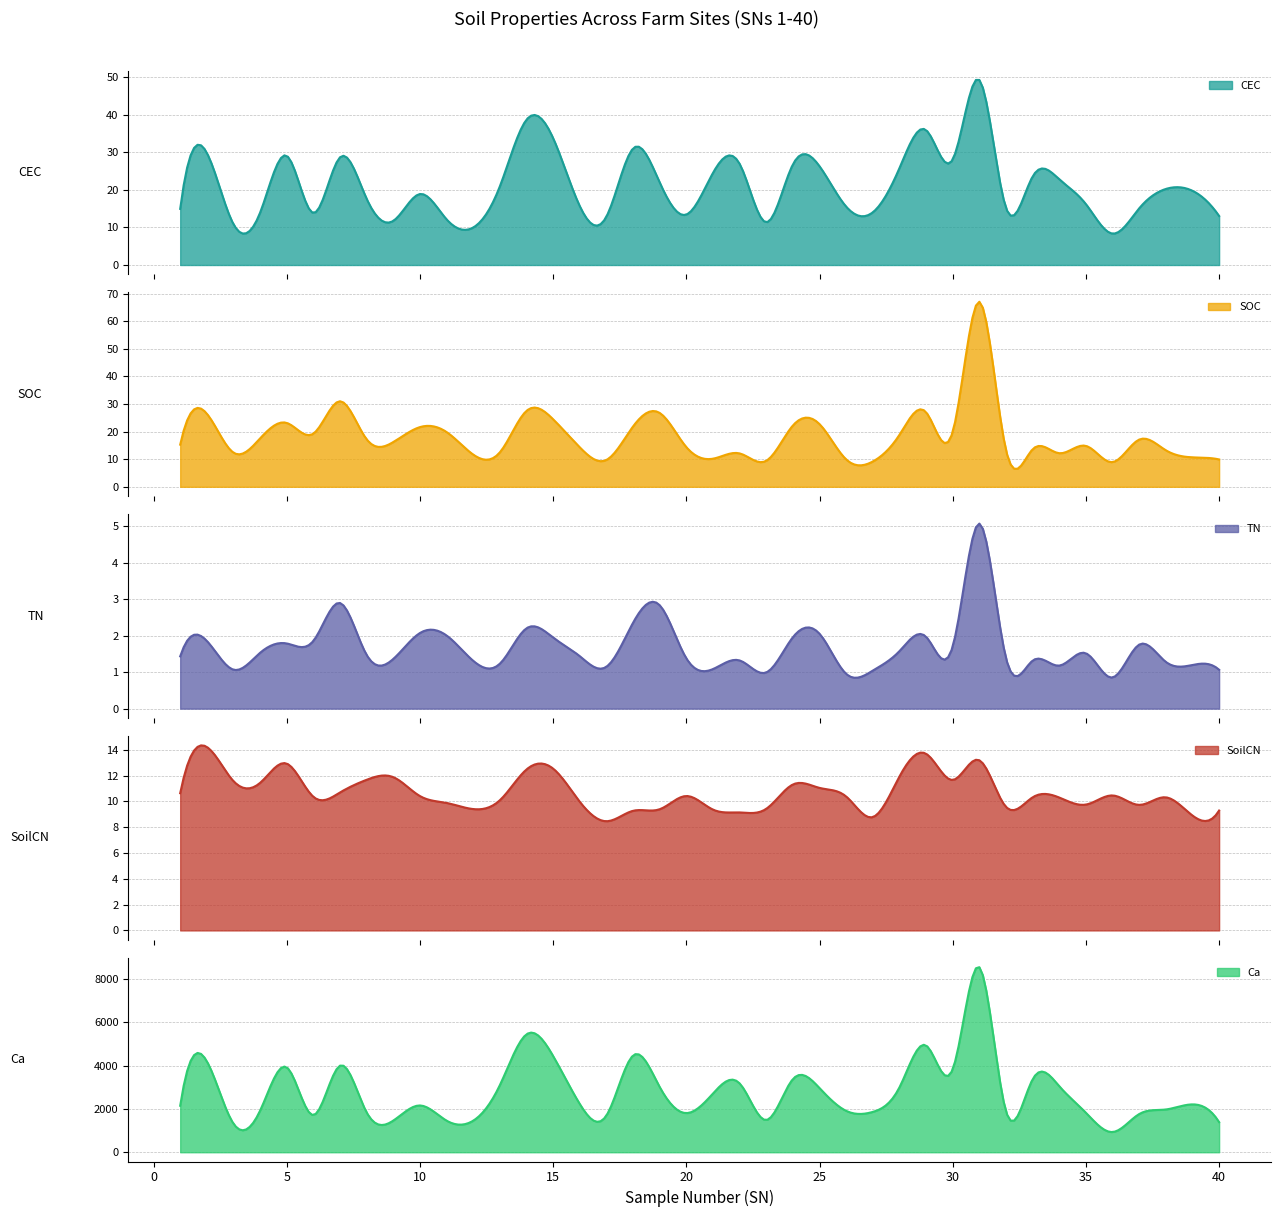

True or false: SOC and Ca intersect in this chart.

False